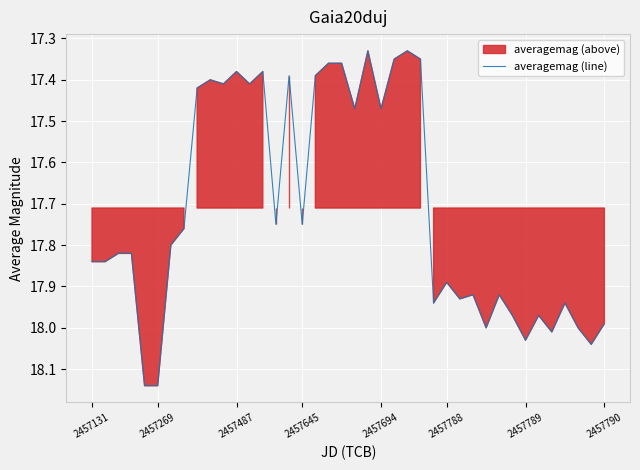

What is the average value?

17.7